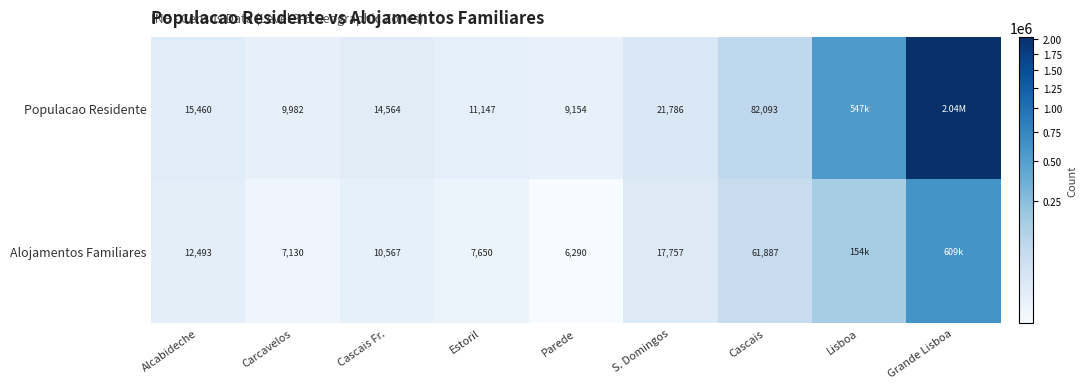

What is the difference between the highest and lowest values at Cascais?

20206